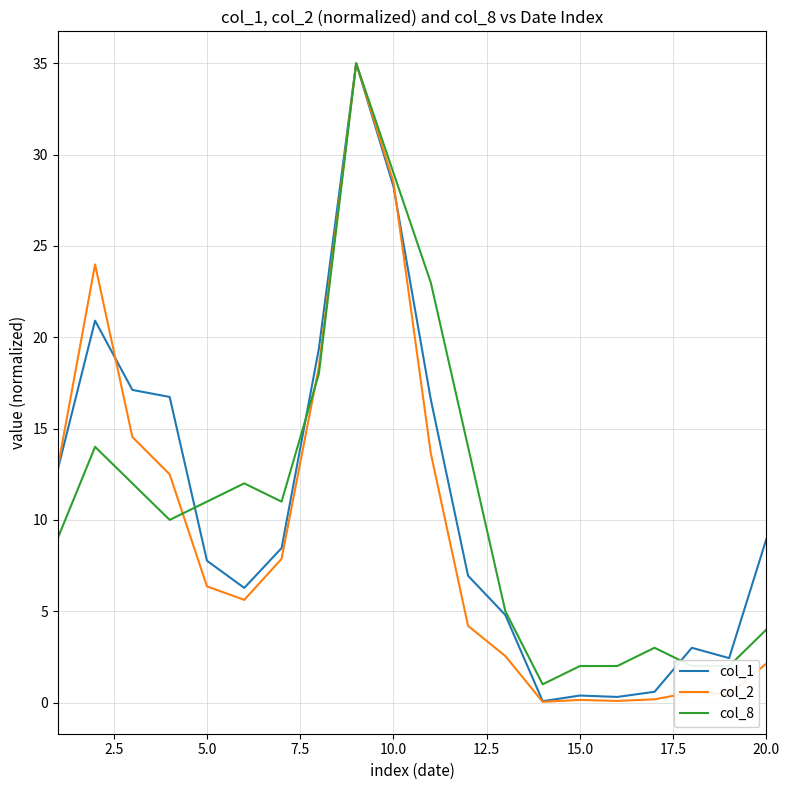

How many lines are shown in the chart?

3